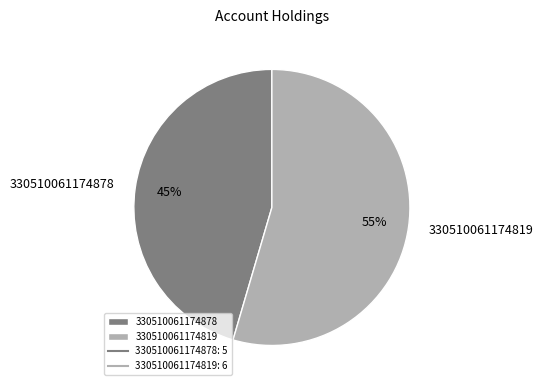

What percentage is the 330510061174878 slice, to the nearest percent?

45%